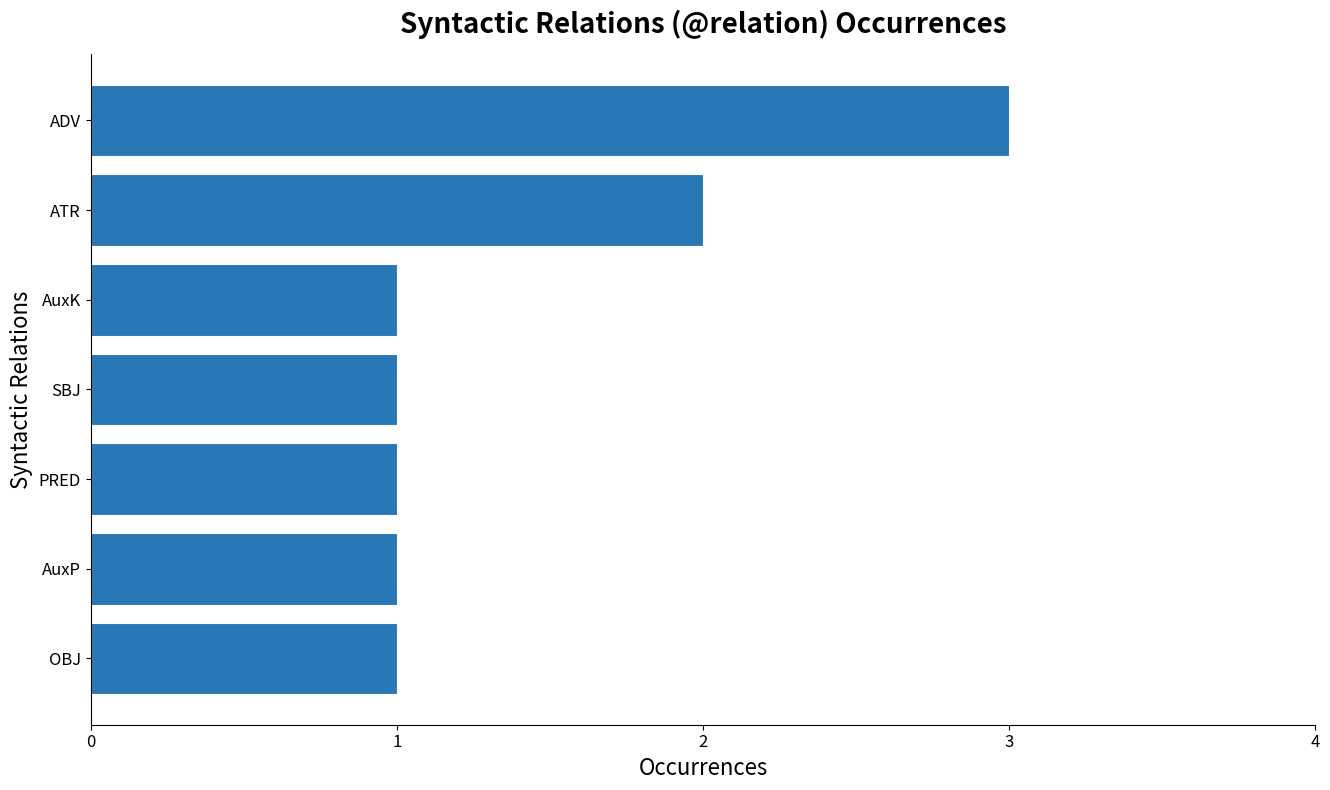

At which category does the chart reach its peak across all series?

ADV